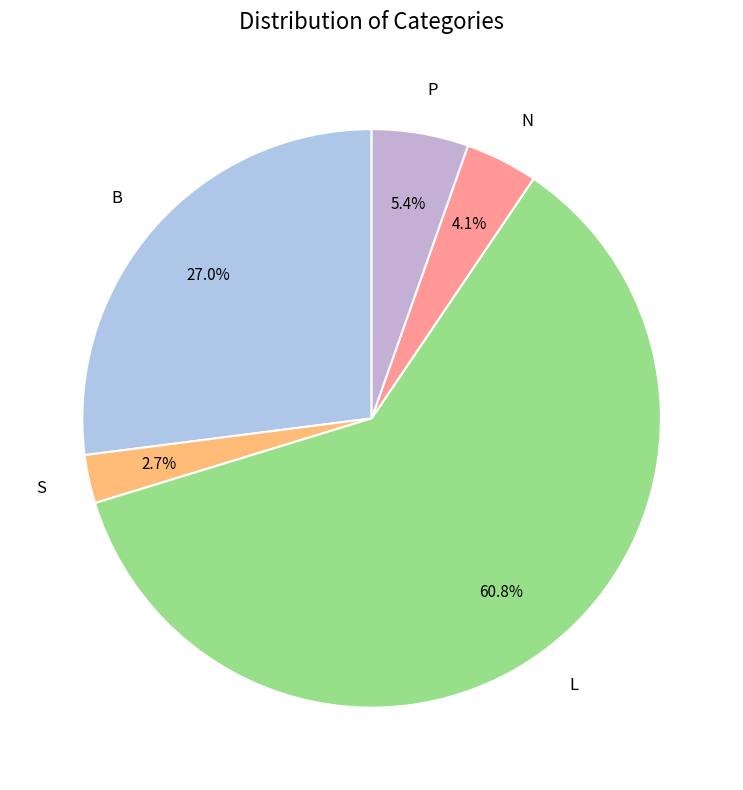

Which category has the smallest portion of the pie?

S